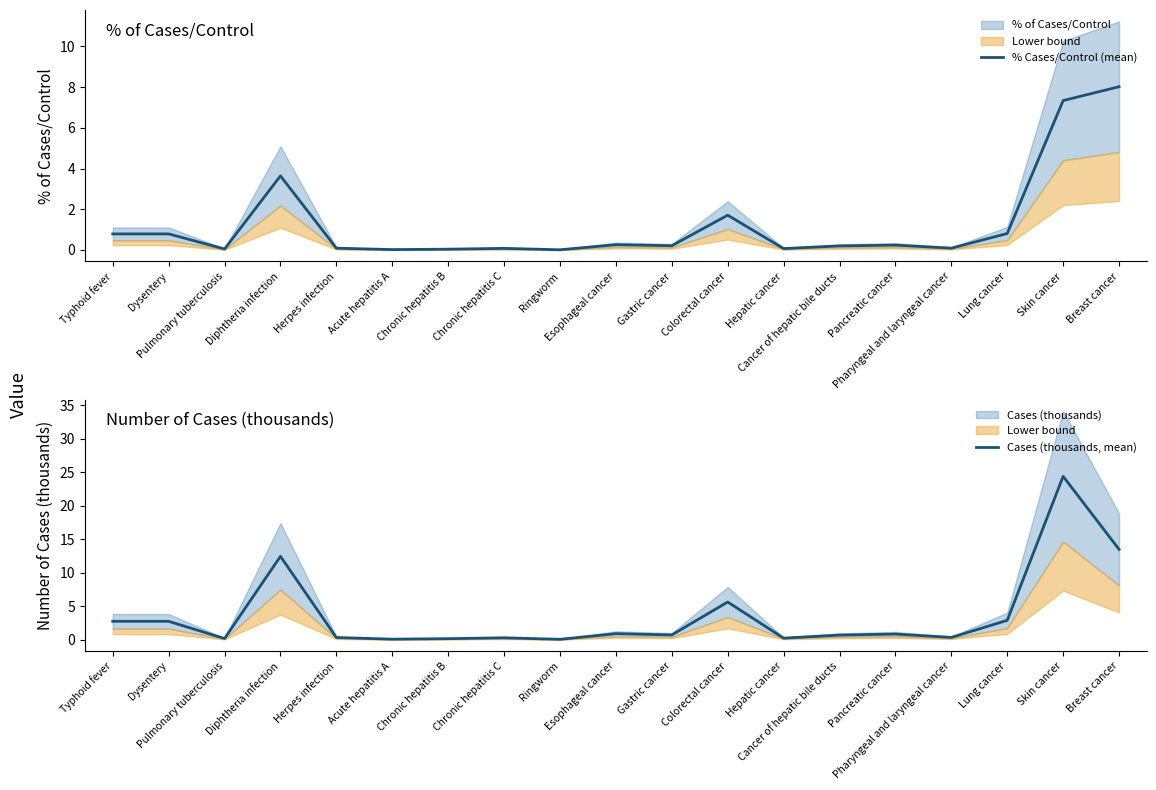

At which category does the chart reach its peak across all series?

Skin cancer